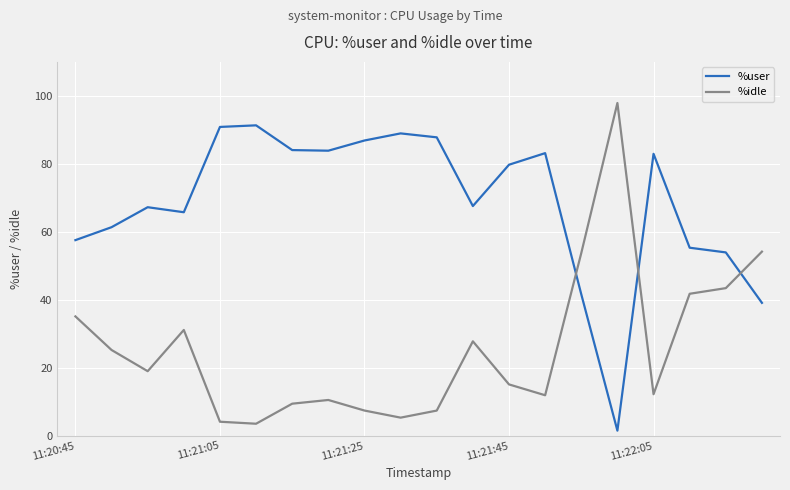

True or false: %user and %idle intersect in this chart.

True